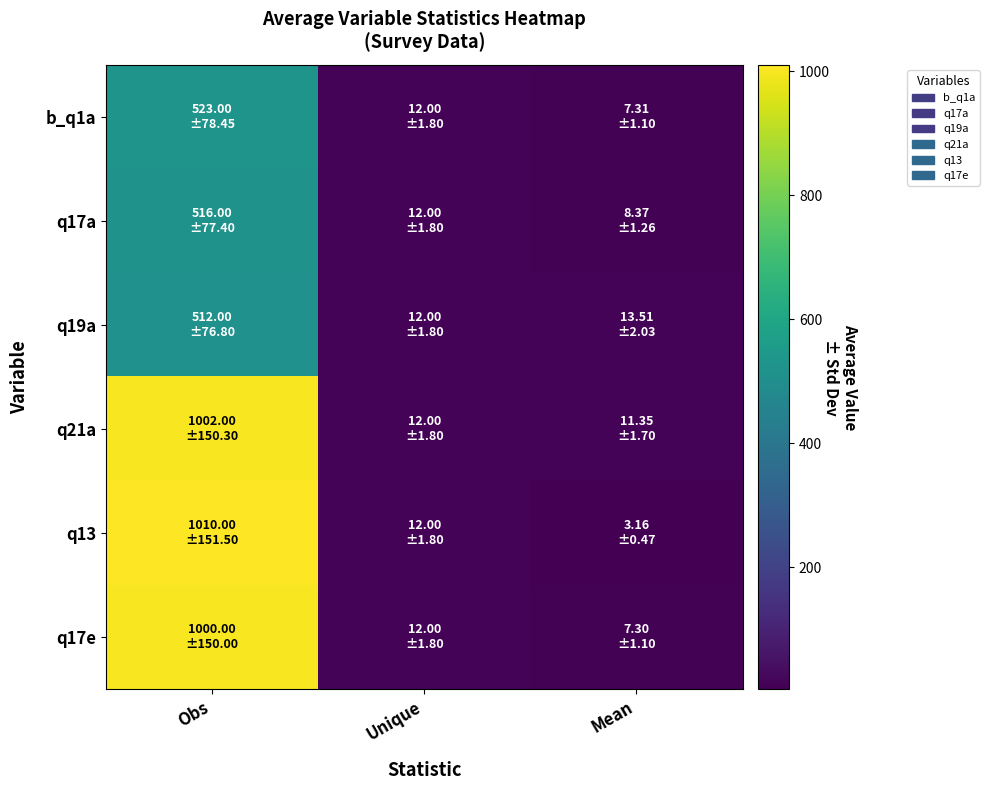

Reading right to left, extract all data points from this chart.

b_q1a: Mean=7.3	Unique=12.0	Obs=523.0
q17a: Mean=8.4	Unique=12.0	Obs=516.0
q19a: Mean=13.5	Unique=12.0	Obs=512.0
q21a: Mean=11.3	Unique=12.0	Obs=1002.0
q13: Mean=3.2	Unique=12.0	Obs=1010.0
q17e: Mean=7.3	Unique=12.0	Obs=1000.0